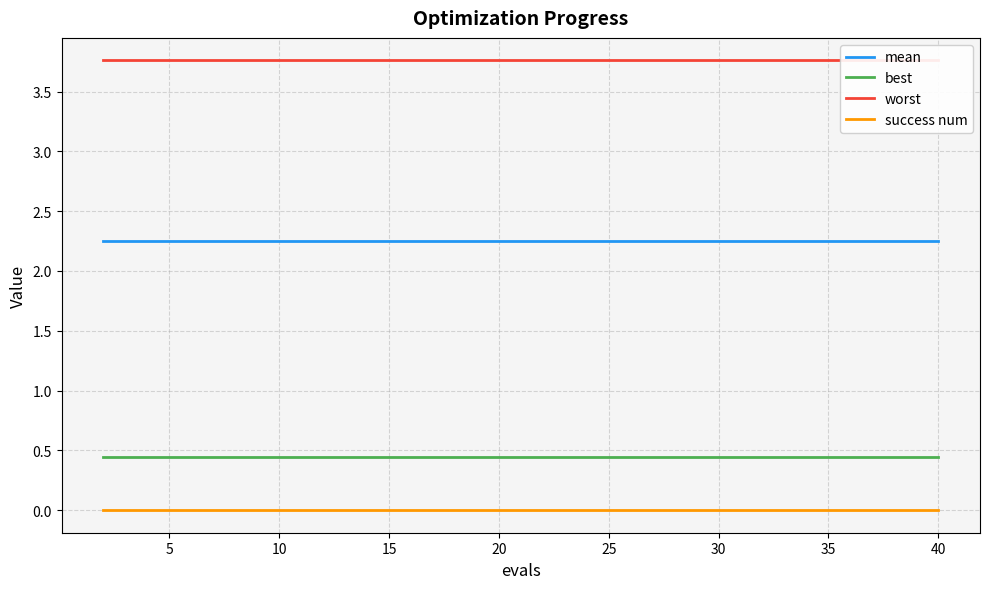

True or false: best and mean cross at least once.

False